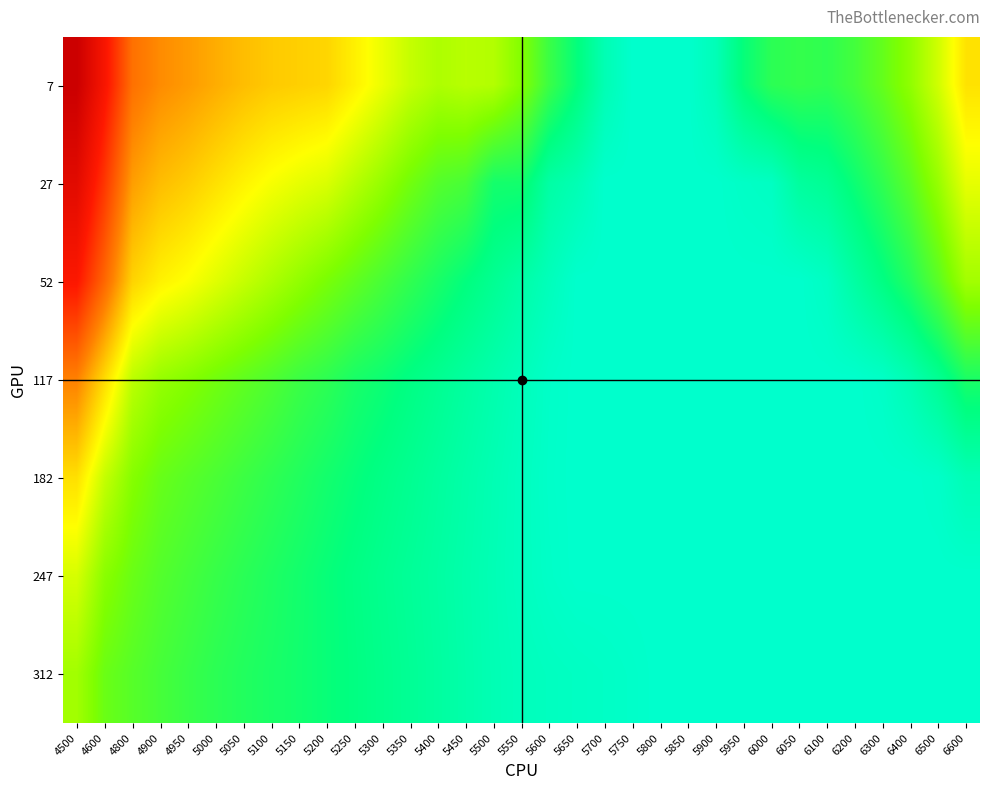

Reading left to right, transcribe all the data shown in this chart.

7: 4500=1.1	4600=0.9	4800=0.7	4900=0.7	4950=0.7	5000=0.6	5050=0.6	5100=0.6	5150=0.6	5200=0.6	5250=0.5	5300=0.5	5350=0.4	5400=0.4	5450=0.4	5500=0.4	5550=0.4	5600=0.3	5650=0.2	5700=0.1	5750=0.1	5800=0.1	5850=0.1	5900=0.1	5950=0.2	6000=0.3	6050=0.3	6100=0.3	6200=0.3	6300=0.3	6400=0.4	6500=0.4	6600=0.5
27: 4500=1.0	4600=0.8	4800=0.6	4900=0.6	4950=0.6	5000=0.5	5050=0.5	5100=0.5	5150=0.5	5200=0.5	5250=0.4	5300=0.4	5350=0.3	5400=0.3	5450=0.3	5500=0.2	5550=0.2	5600=0.2	5650=0.1	5700=0.1	5750=0.1	5800=0.1	5850=0.1	5900=0.1	5950=0.1	6000=0.1	6050=0.2	6100=0.2	6200=0.2	6300=0.3	6400=0.3	6500=0.4	6600=0.5
52: 4500=0.9	4600=0.7	4800=0.6	4900=0.5	4950=0.5	5000=0.5	5050=0.4	5100=0.4	5150=0.4	5200=0.3	5250=0.3	5300=0.3	5350=0.3	5400=0.2	5450=0.2	5500=0.2	5550=0.1	5600=0.1	5650=0.1	5700=0.1	5750=0.1	5800=0.1	5850=0.1	5900=0.1	5950=0.1	6000=0.1	6050=0.1	6100=0.1	6200=0.2	6300=0.2	6400=0.2	6500=0.3	6600=0.4
117: 4500=0.7	4600=0.6	4800=0.4	4900=0.4	4950=0.4	5000=0.3	5050=0.3	5100=0.3	5150=0.3	5200=0.3	5250=0.2	5300=0.2	5350=0.2	5400=0.2	5450=0.2	5500=0.1	5550=0.1	5600=0.1	5650=0.1	5700=0.1	5750=0.1	5800=0.1	5850=0.1	5900=0.1	5950=0.1	6000=0.1	6050=0.1	6100=0.1	6200=0.1	6300=0.1	6400=0.1	6500=0.2	6600=0.2
182: 4500=0.5	4600=0.4	4800=0.4	4900=0.3	4950=0.3	5000=0.3	5050=0.3	5100=0.3	5150=0.2	5200=0.2	5250=0.2	5300=0.2	5350=0.2	5400=0.2	5450=0.1	5500=0.1	5550=0.1	5600=0.1	5650=0.1	5700=0.1	5750=0.1	5800=0.1	5850=0.1	5900=0.1	5950=0.1	6000=0.1	6050=0.1	6100=0.1	6200=0.1	6300=0.1	6400=0.1	6500=0.1	6600=0.1
247: 4500=0.5	4600=0.4	4800=0.3	4900=0.3	4950=0.3	5000=0.3	5050=0.2	5100=0.2	5150=0.2	5200=0.2	5250=0.2	5300=0.2	5350=0.2	5400=0.2	5450=0.1	5500=0.1	5550=0.1	5600=0.1	5650=0.1	5700=0.1	5750=0.1	5800=0.1	5850=0.1	5900=0.1	5950=0.1	6000=0.1	6050=0.1	6100=0.1	6200=0.1	6300=0.1	6400=0.1	6500=0.1	6600=0.1
312: 4500=0.4	4600=0.3	4800=0.3	4900=0.3	4950=0.3	5000=0.3	5050=0.2	5100=0.2	5150=0.2	5200=0.2	5250=0.2	5300=0.2	5350=0.2	5400=0.2	5450=0.1	5500=0.1	5550=0.1	5600=0.1	5650=0.1	5700=0.1	5750=0.1	5800=0.1	5850=0.1	5900=0.1	5950=0.1	6000=0.1	6050=0.1	6100=0.1	6200=0.1	6300=0.1	6400=0.1	6500=0.1	6600=0.1